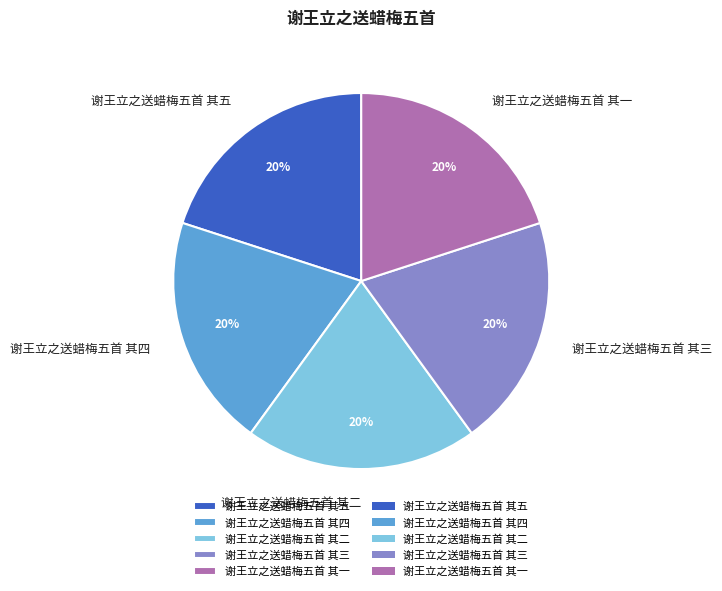

What is the ratio of the value at 谢王立之送蜡梅五首 其四 to the value at 谢王立之送蜡梅五首 其一?

1.0